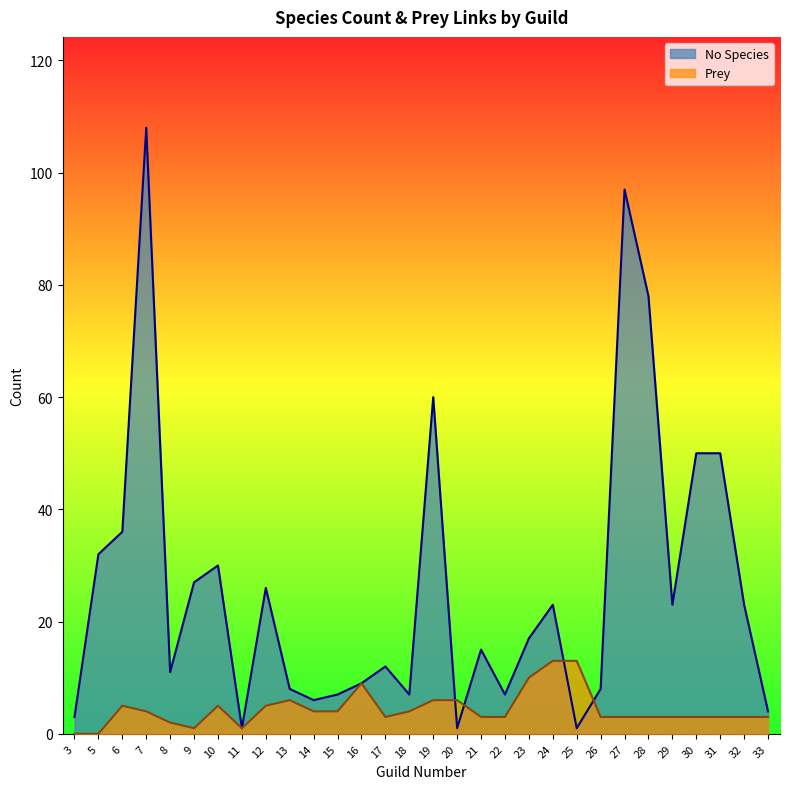

Reading left to right, what are all the values shown in this chart?

No Species: 3	32	36	108	11	27	30	1	26	8	6	7	9	12	7	60	1	15	7	17	23	1	8	97	78	23	50	50	23	4
Prey: 0	0	5	4	2	1	5	1	5	6	4	4	9	3	4	6	6	3	3	10	13	13	3	3	3	3	3	3	3	3